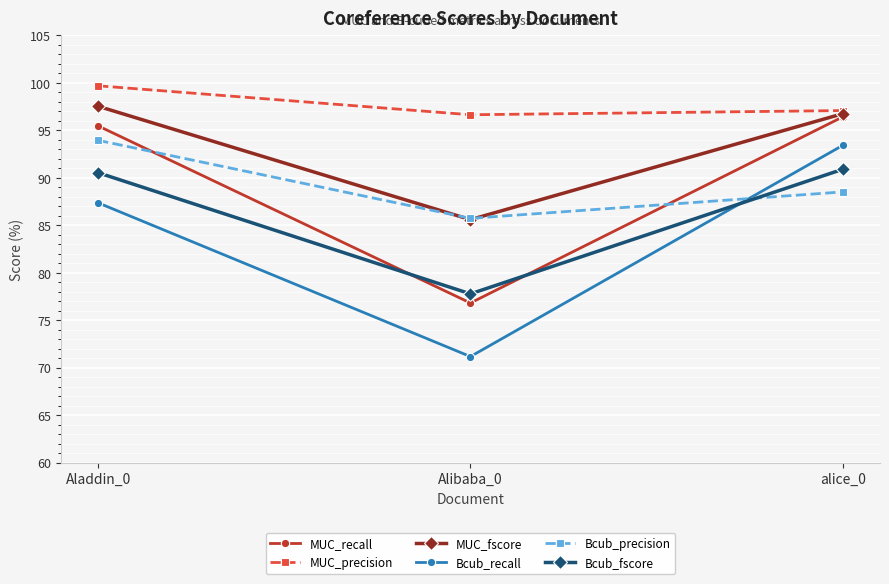

How many lines are shown in the chart?

6